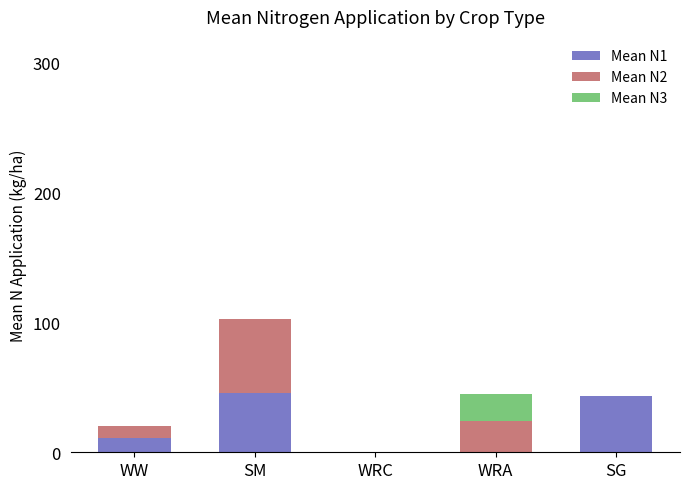

At which category is the sum across all series the highest?

SM